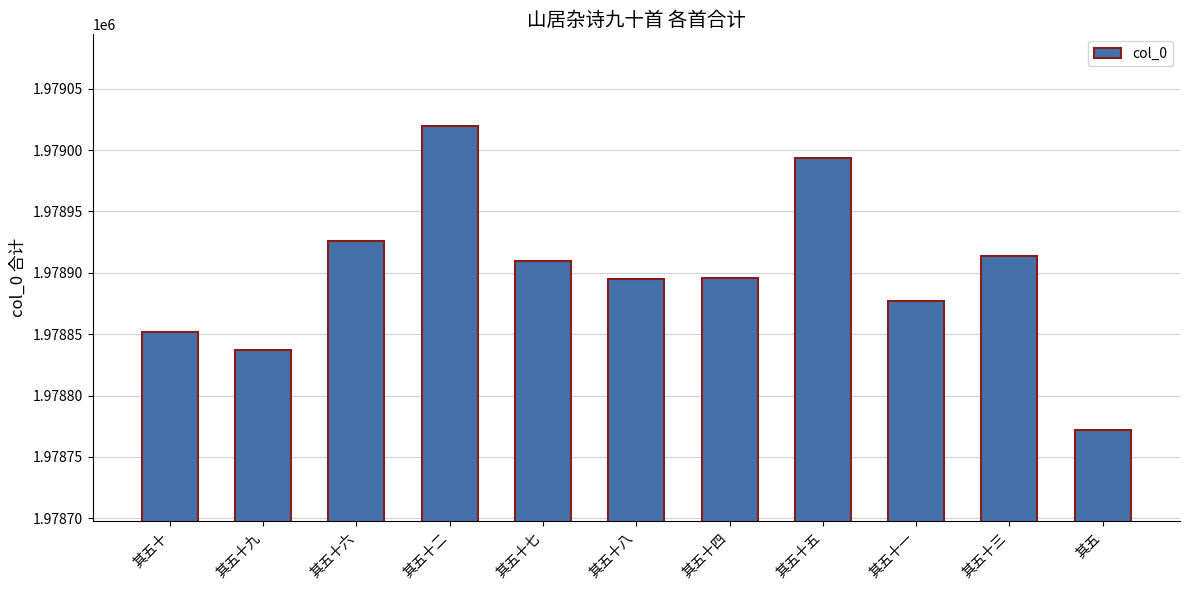

What is the label of the 5th bar from the left?

其五十七